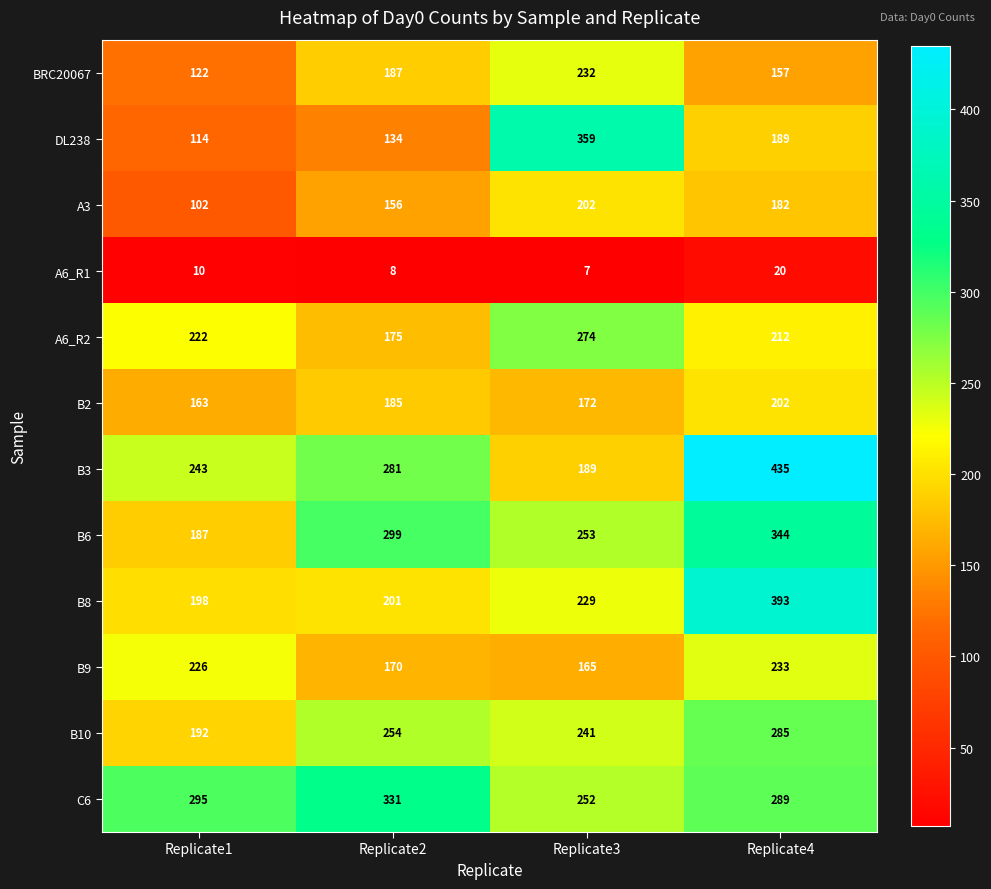

Read the B6 value at Replicate2.

299